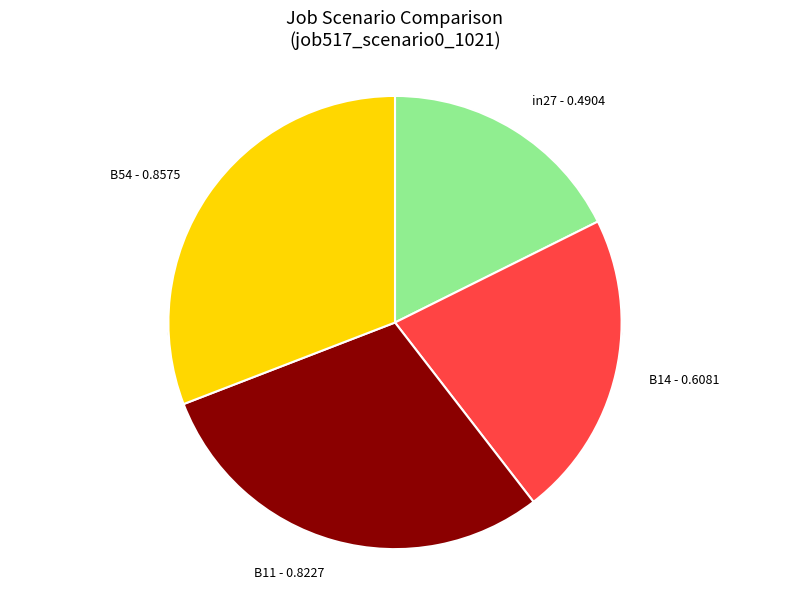

Is there any slice that represents more than half of the pie?

No